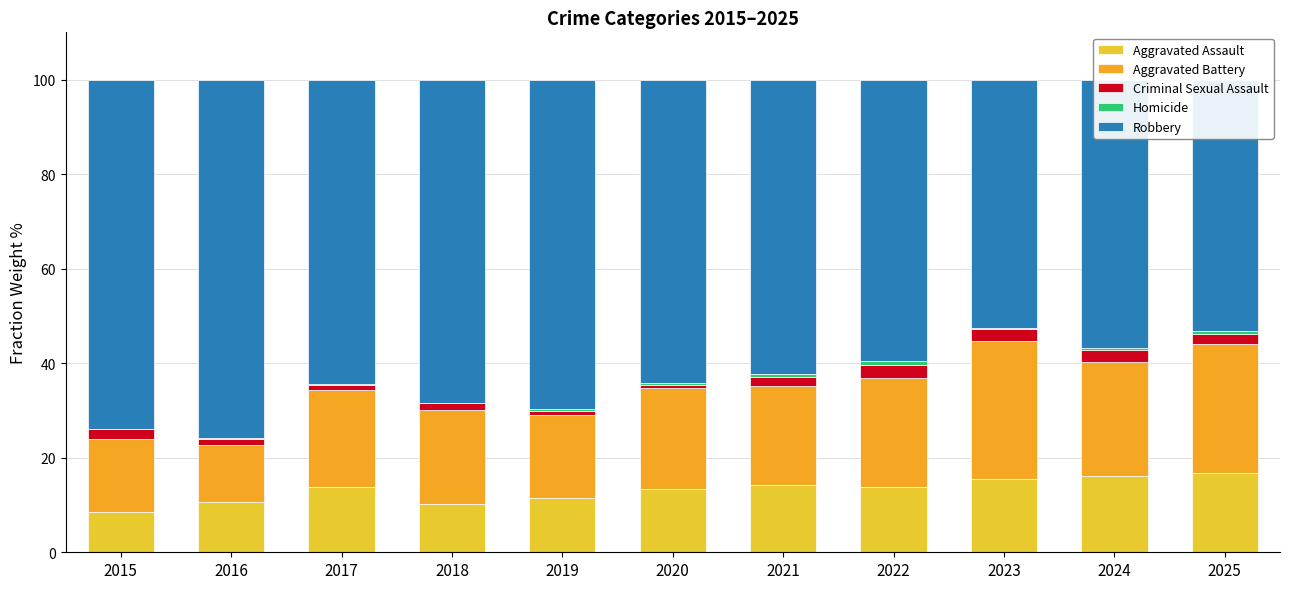

At 2015, list the series in order from largest to smallest.

Robbery, Aggravated Battery, Aggravated Assault, Criminal Sexual Assault, Homicide